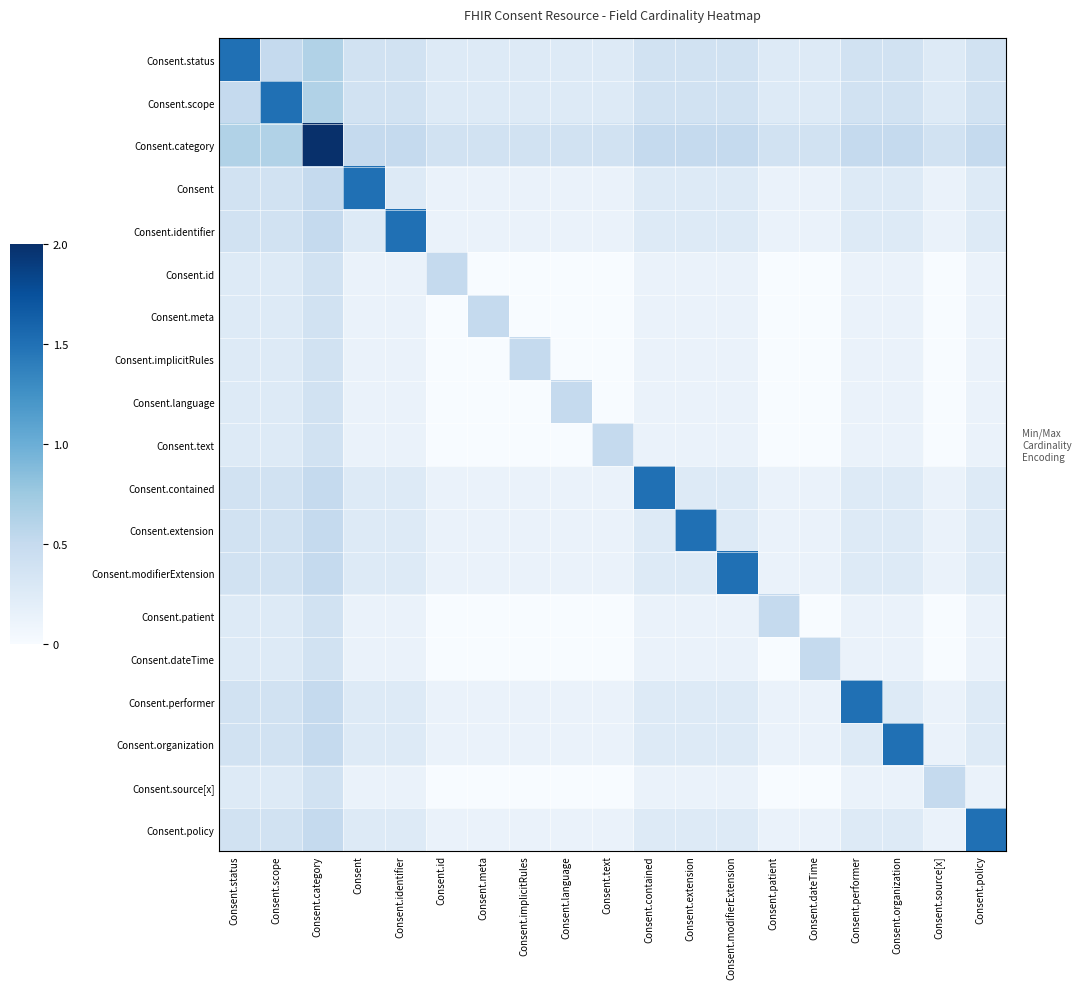

At how many categories does at least one series exceed 1?

11